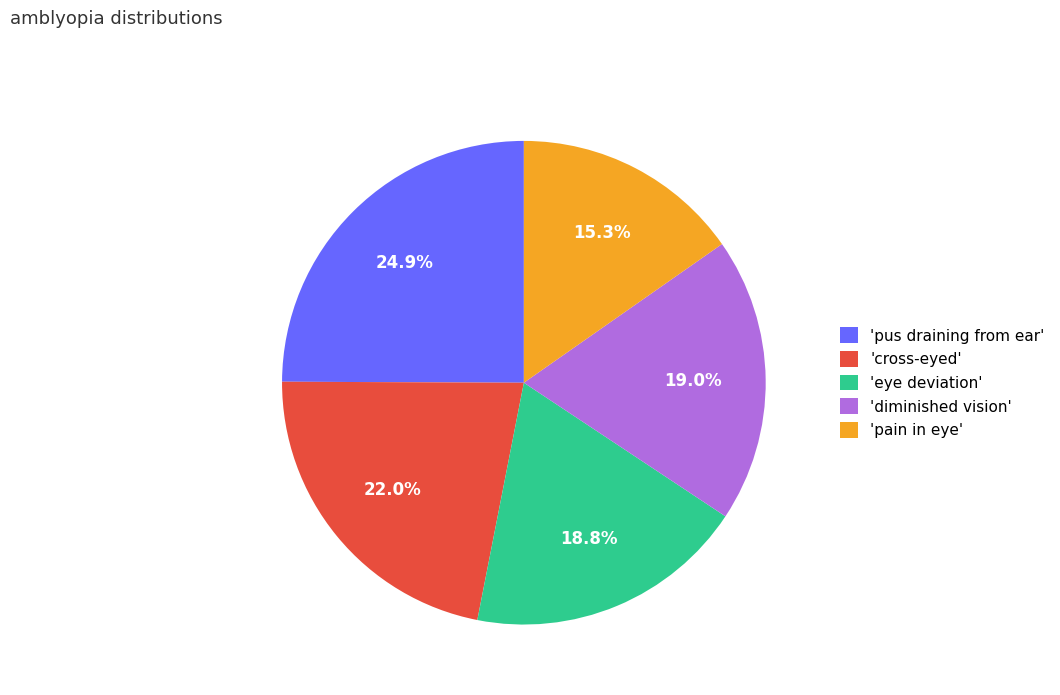

How many segments does this pie chart have?

5